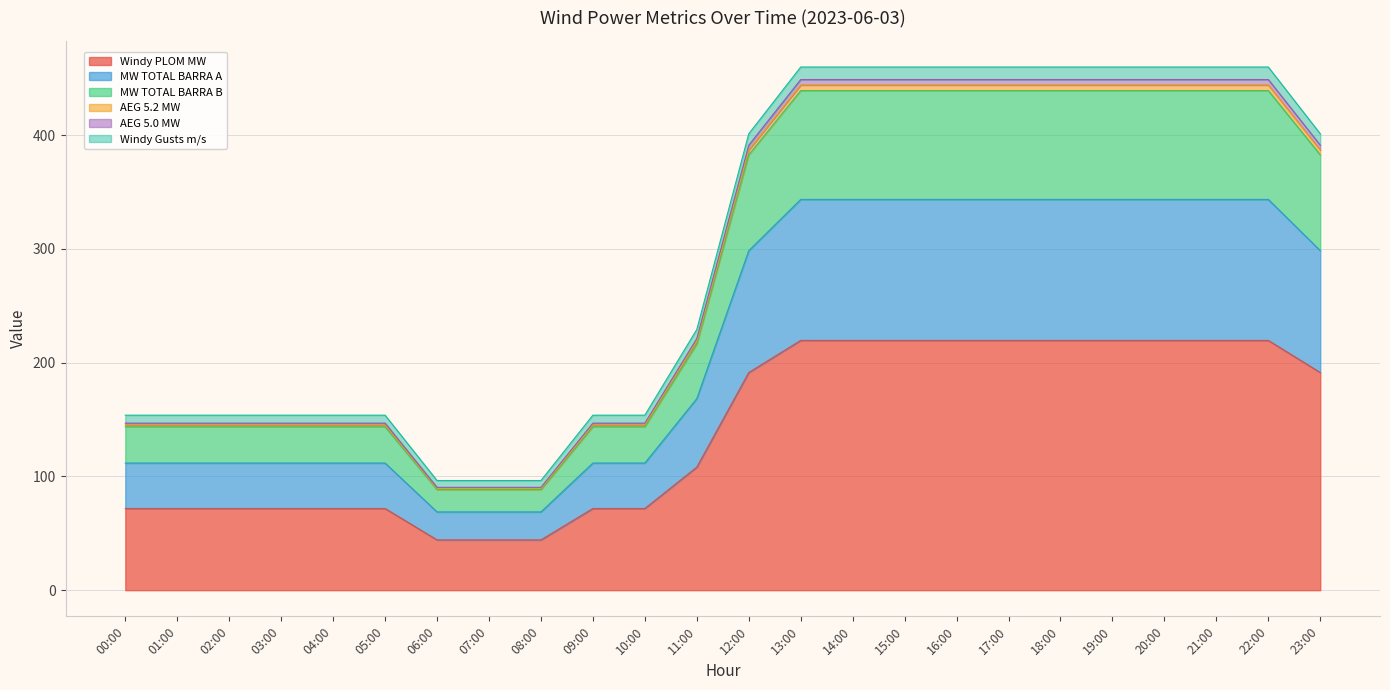

True or false: Windy PLOM MW and MW TOTAL BARRA A cross at least once.

False